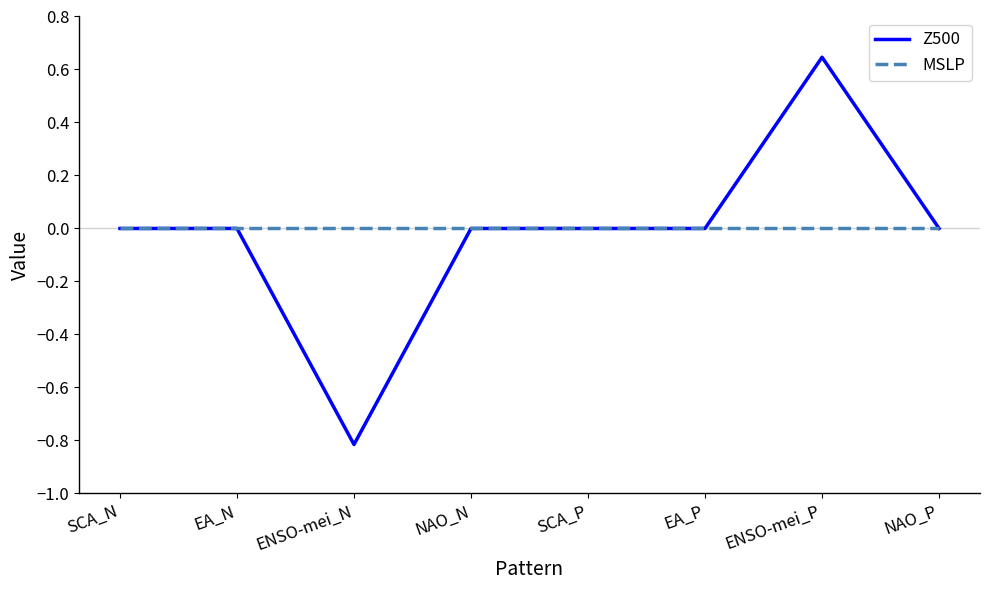

The value of Z500 at EA_P is 0.0. True or false?

True